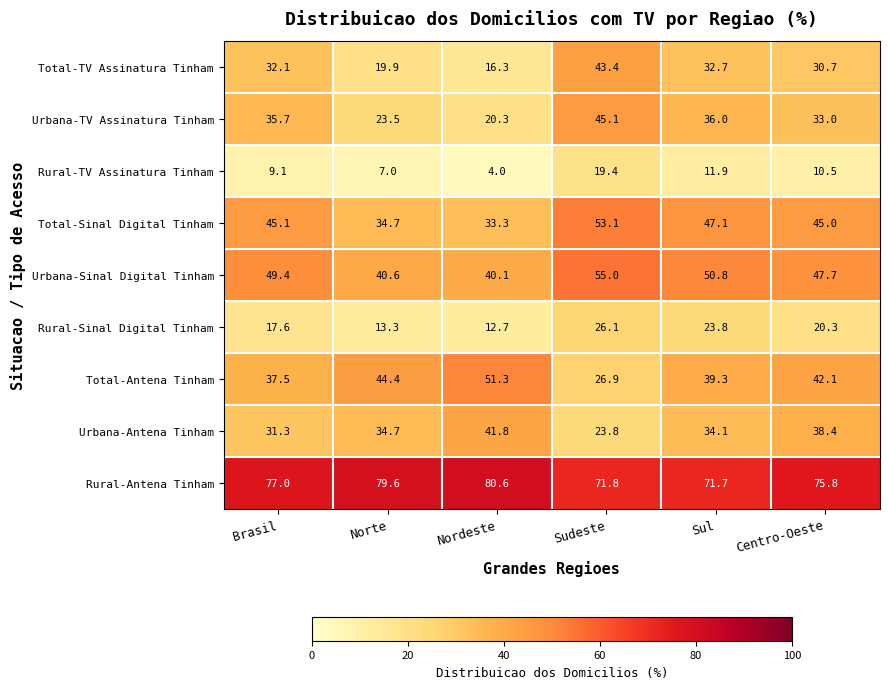

The value of Total-TV Assinatura Tinham at Brasil is 10.7. True or false?

False